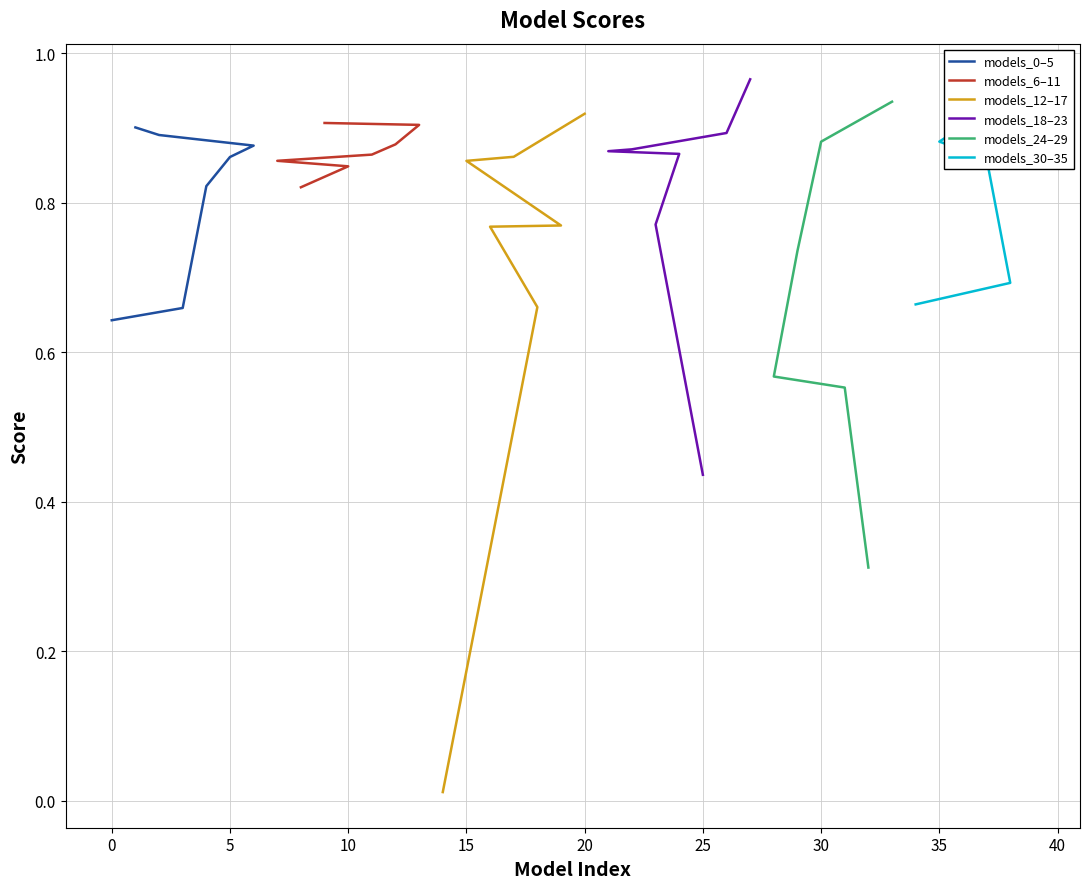

True or false: there are more than 1 points higher than both neighbors.

True